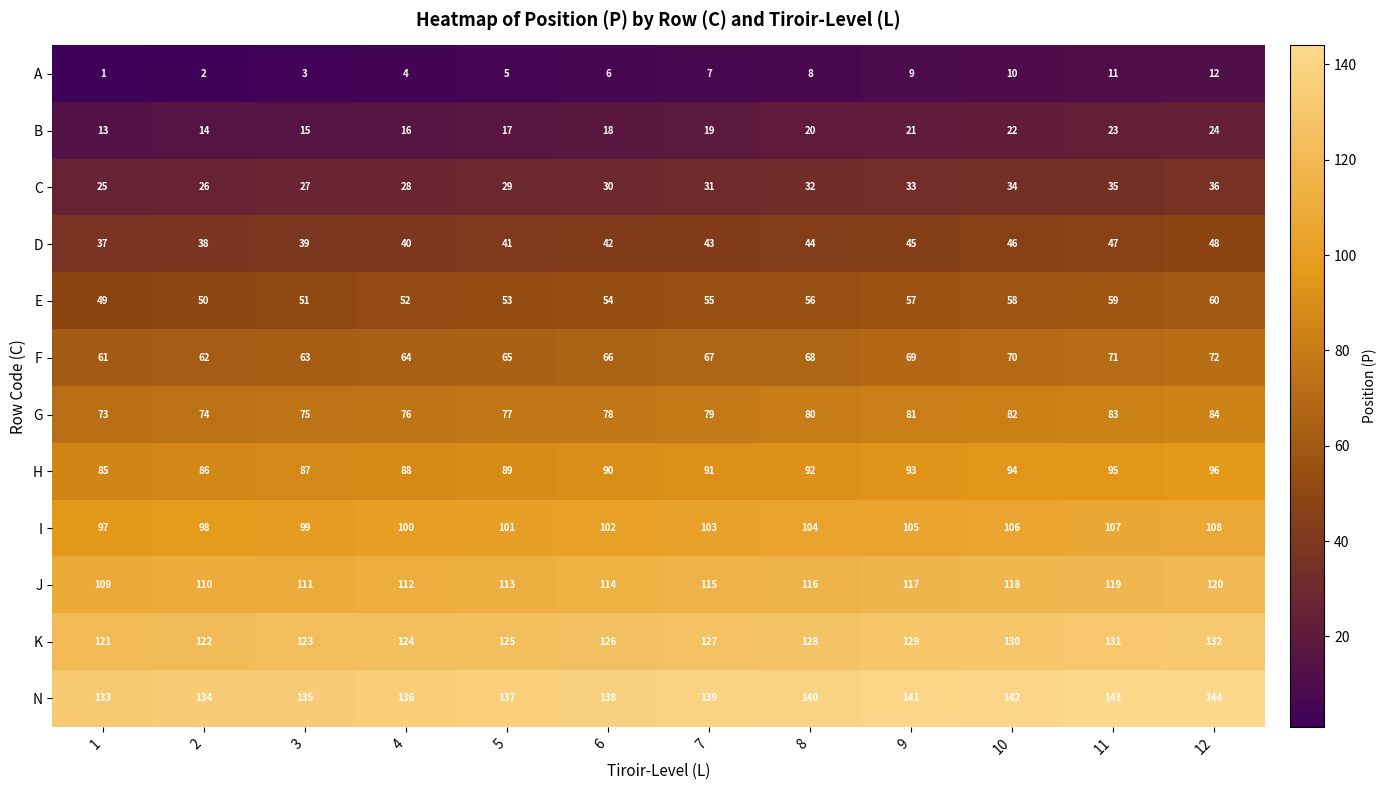

At which category is the sum across all series the highest?

12